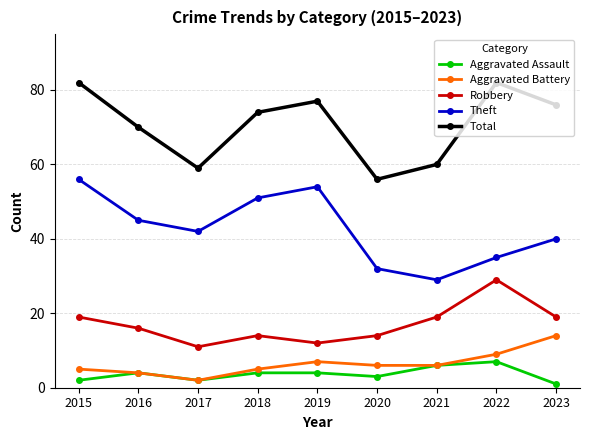

True or false: Aggravated Battery and Total intersect in this chart.

False